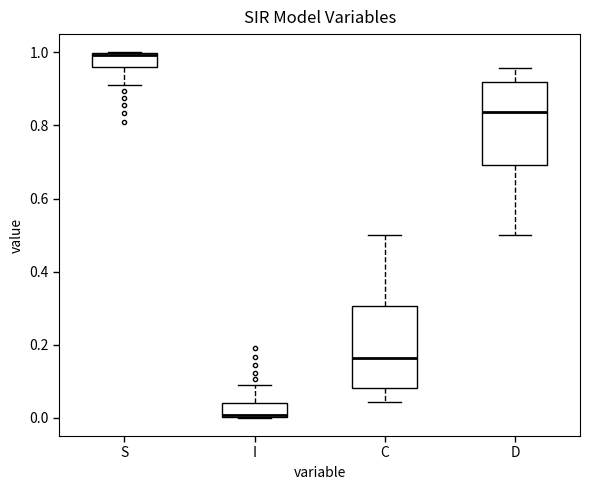

Which box's median line is the lowest?

I